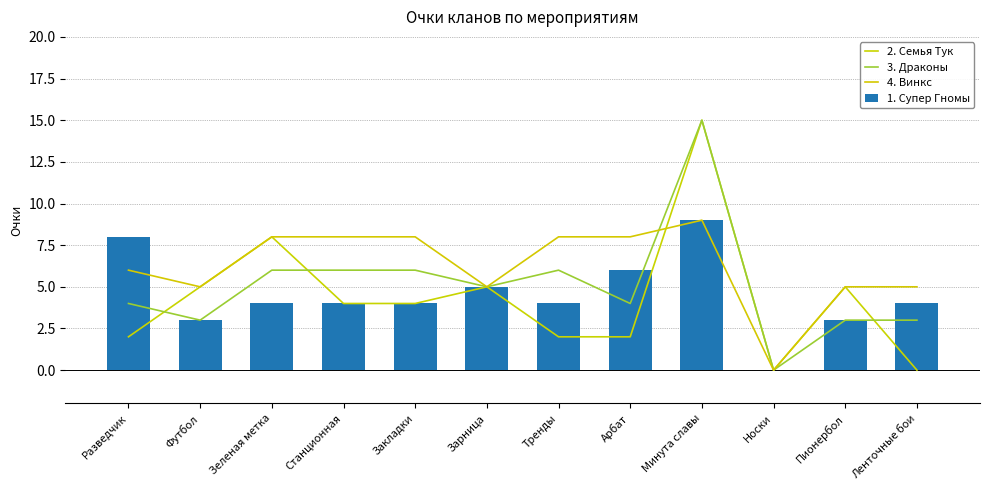

What is the difference between the maximum and minimum values in the 2. Семья Тук series?

15